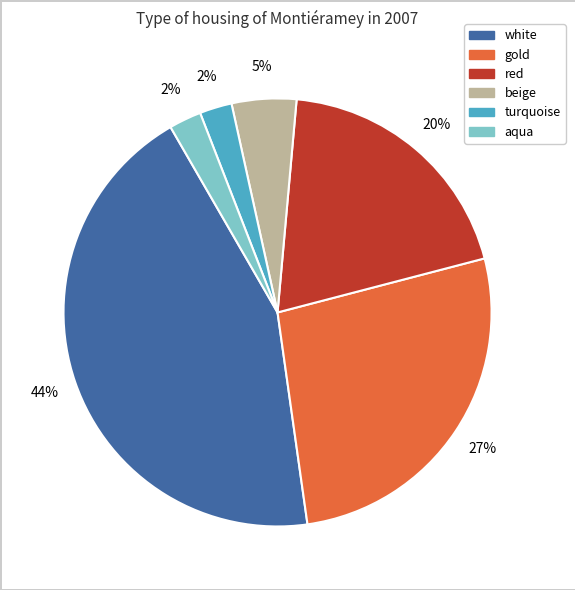

To the nearest percent, what is the average slice percentage?

17%